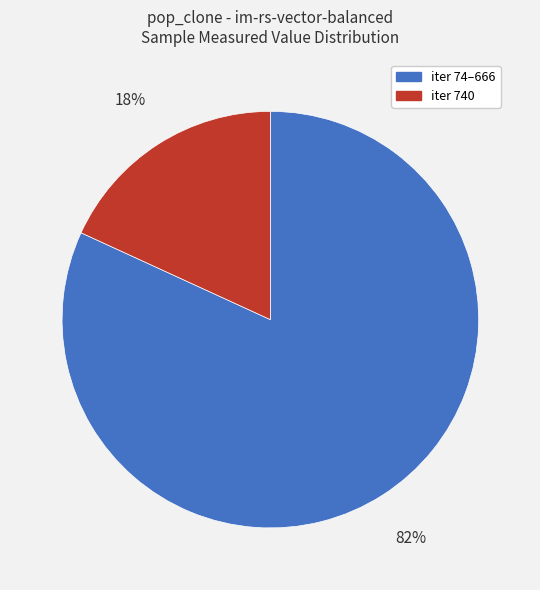

Is there a majority slice in this chart?

Yes